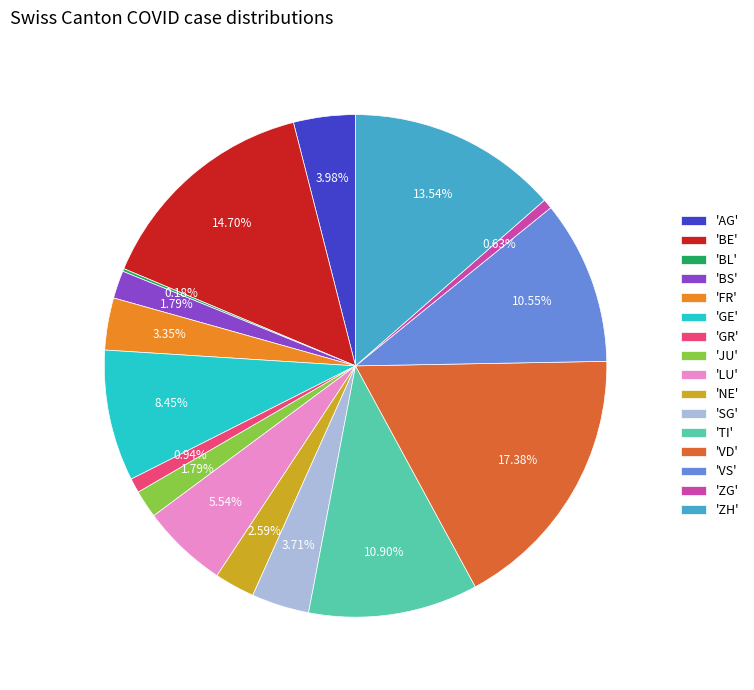

Which has a higher value, 'ZG' or 'AG'?

'AG'